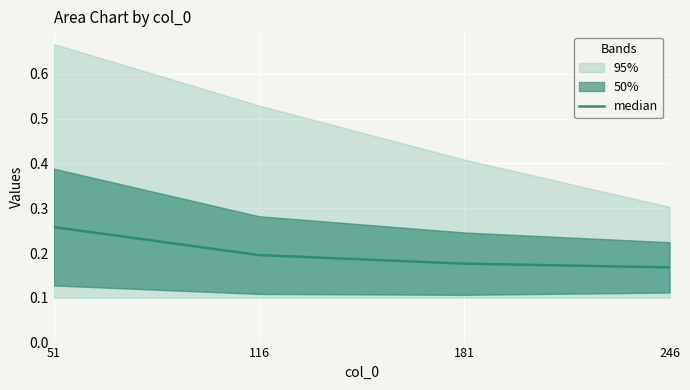

Which has a higher value, 246 or 116?

116